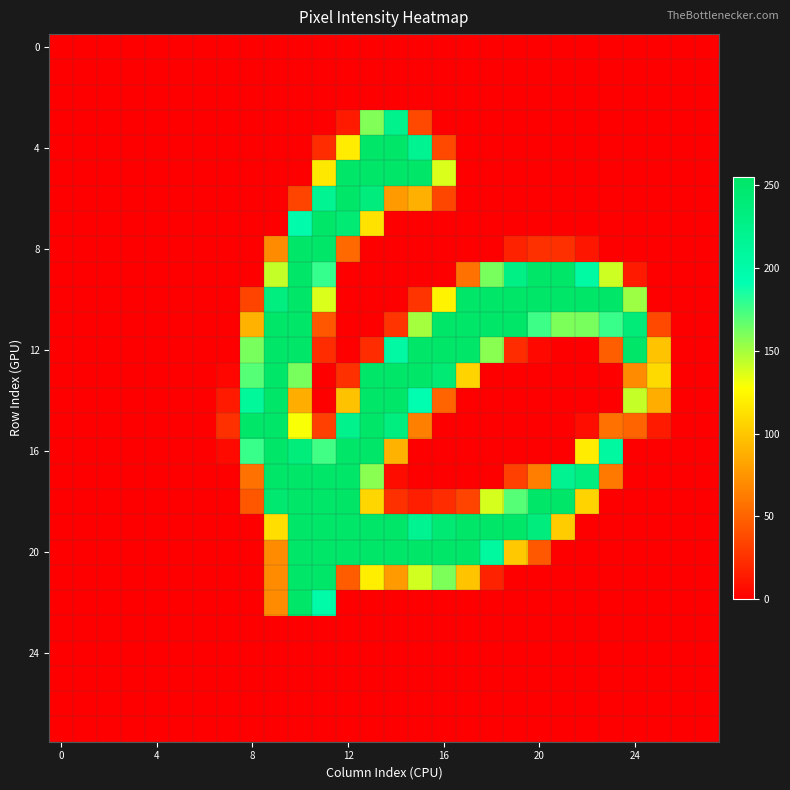

At which category is the sum across all series the highest?

10